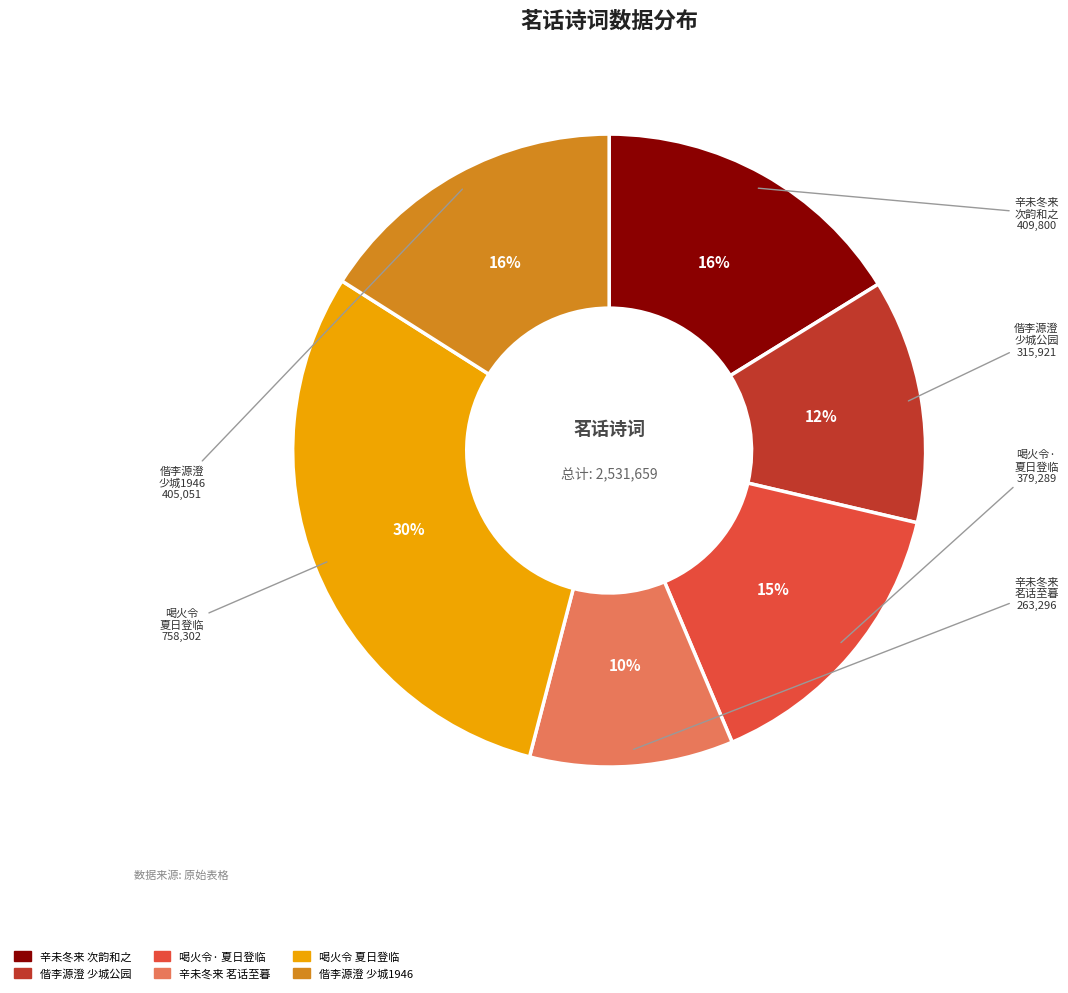

Does any single category account for the majority?

No